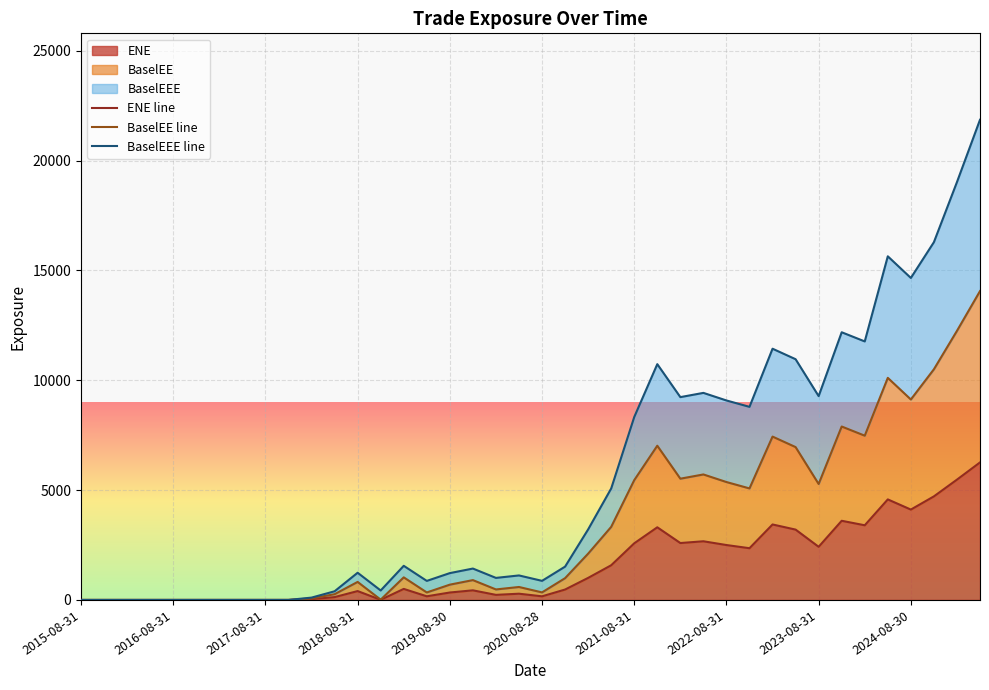

What is the value of the BaselEEE line point at the 36th from the left?

15642.4